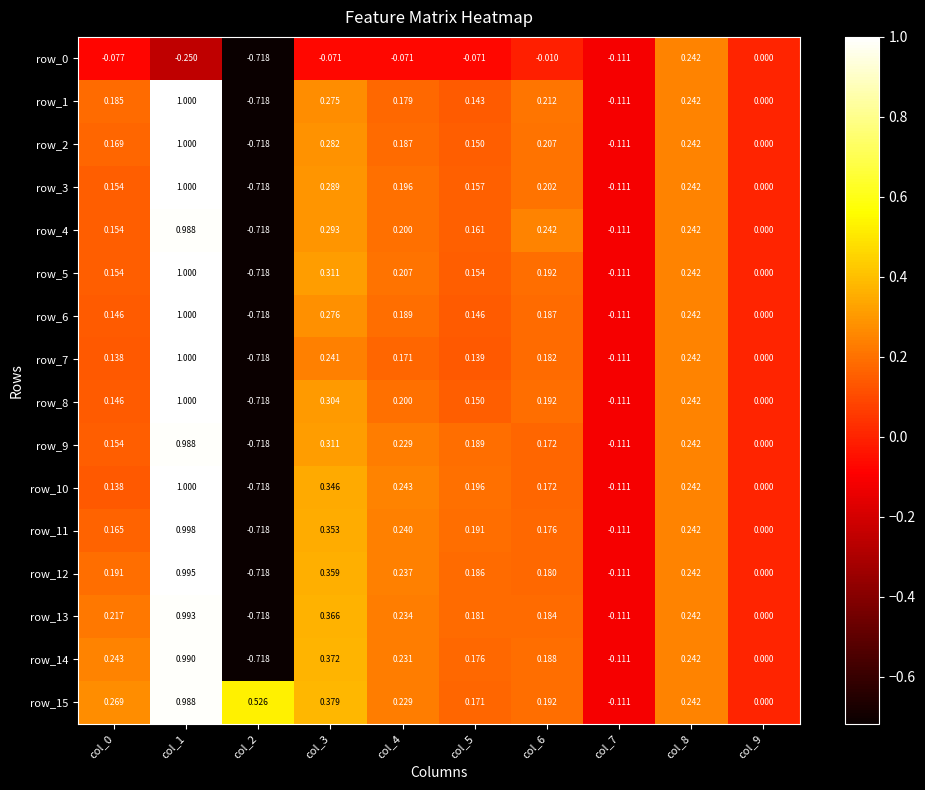

Is the value of row_6 at col_2 greater than the value of row_4 at col_7?

No